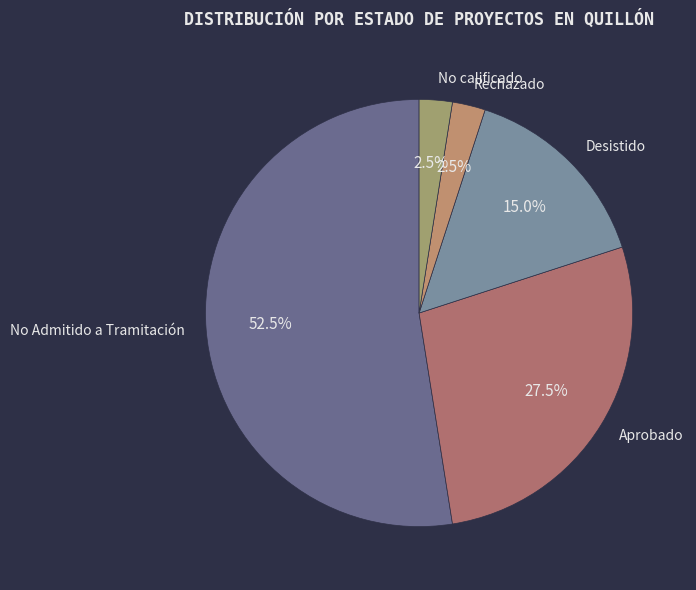

Which slice is the largest?

No Admitido a Tramitación